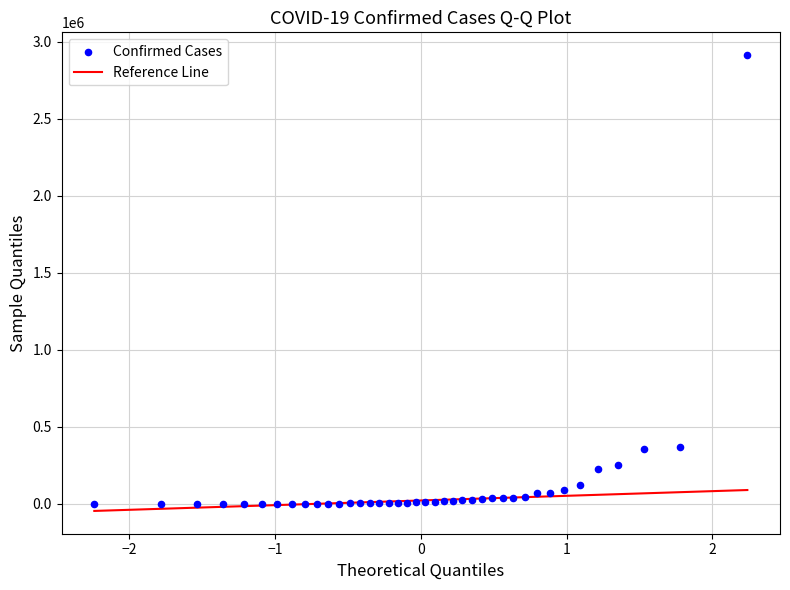

What is the range of Y values (max minus min)?

2912126